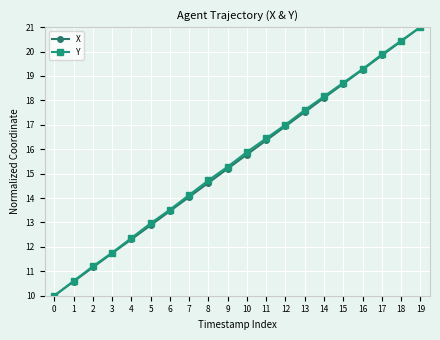

What is the lowest value of the X series?

10.0